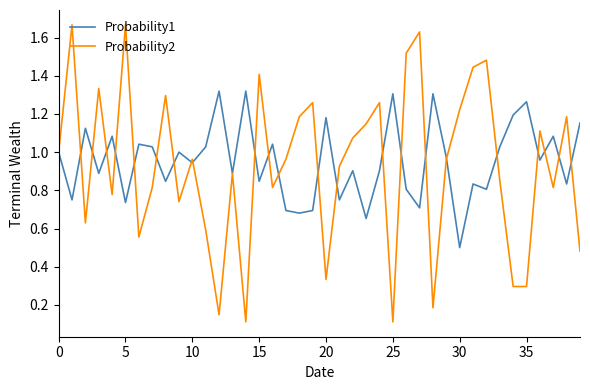

Which series has the widest spread of values?

Probability2